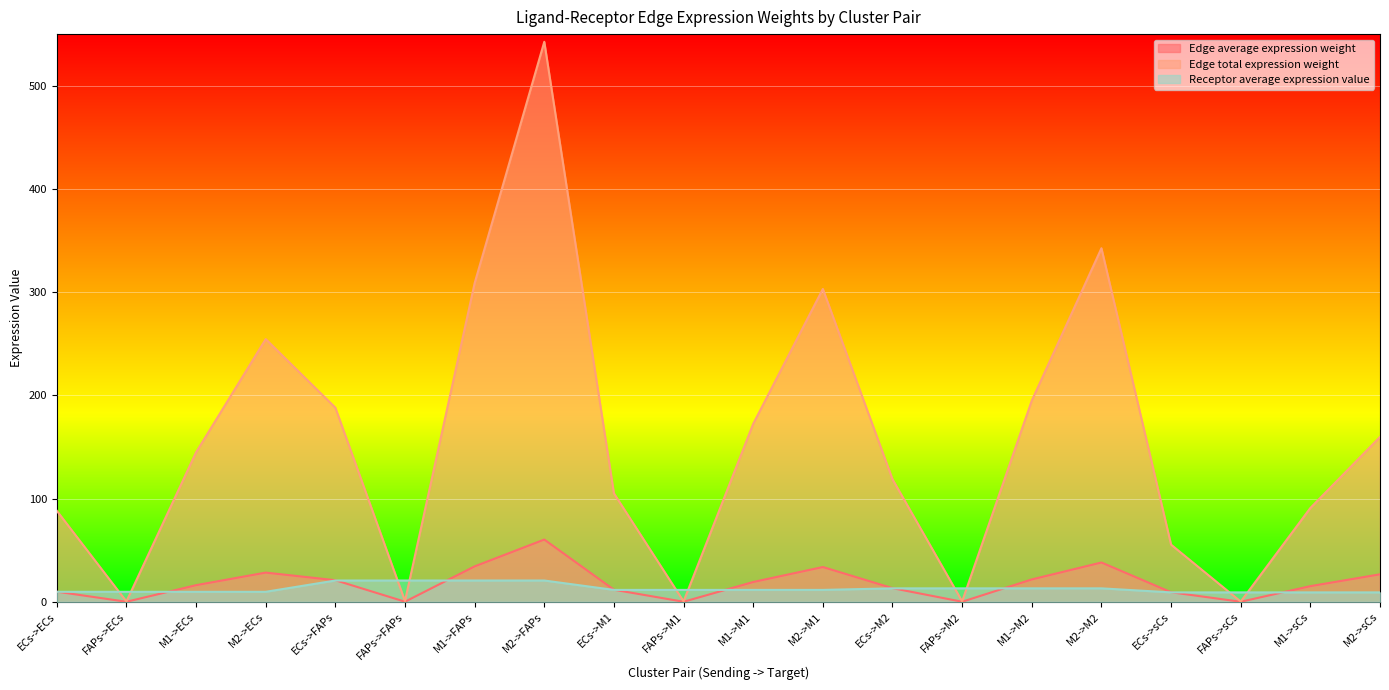

How many lines are shown in the chart?

3